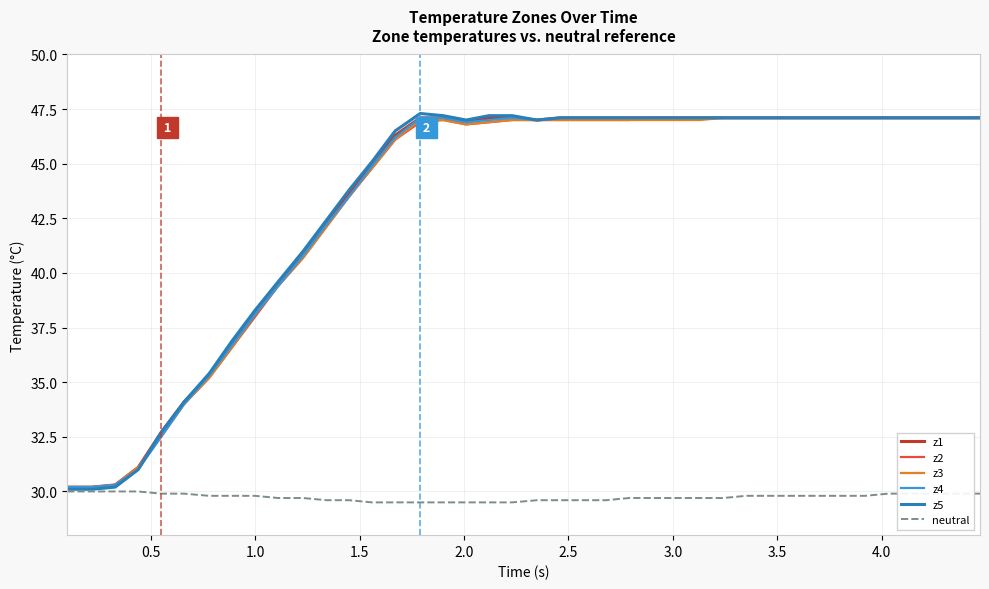

What is the highest value of the z1 series?

47.1